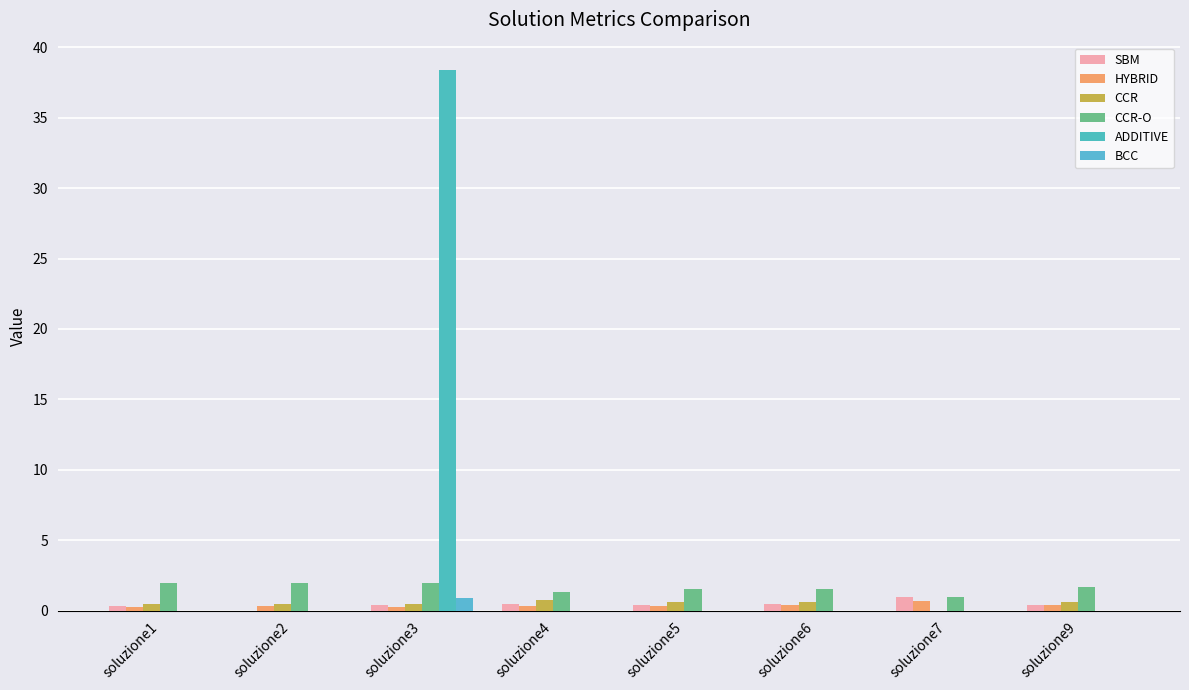

What is the sum of all CCR-O values?

13.1